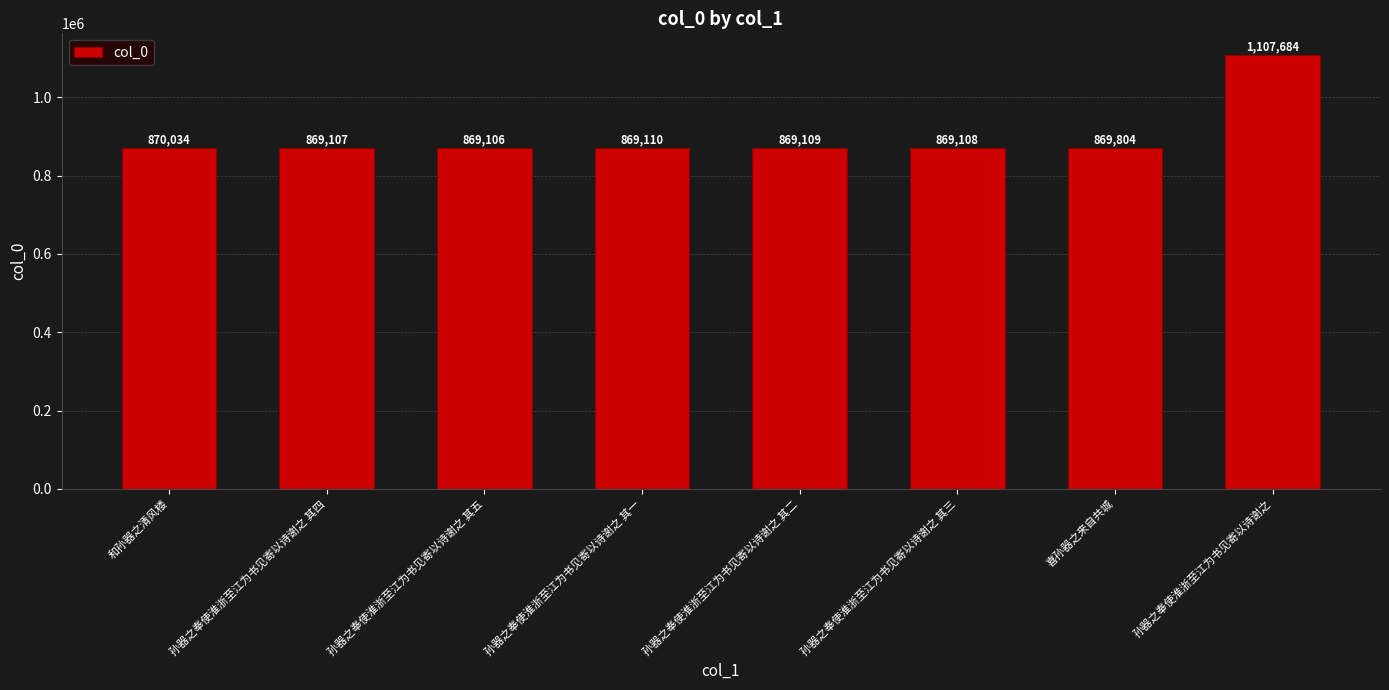

Rank the categories by value from lowest to highest.

孙器之奉使淮浙至江为书见寄以诗谢之 其五, 孙器之奉使淮浙至江为书见寄以诗谢之 其四, 孙器之奉使淮浙至江为书见寄以诗谢之 其三, 孙器之奉使淮浙至江为书见寄以诗谢之 其二, 孙器之奉使淮浙至江为书见寄以诗谢之 其一, 喜孙器之来自共城, 和孙器之清风楼, 孙器之奉使淮浙至江为书见寄以诗谢之